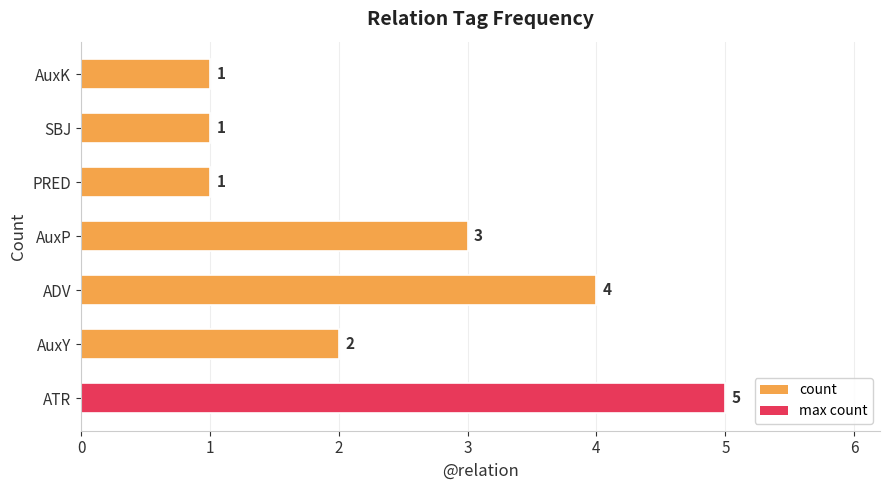

What is the smallest value displayed?

1